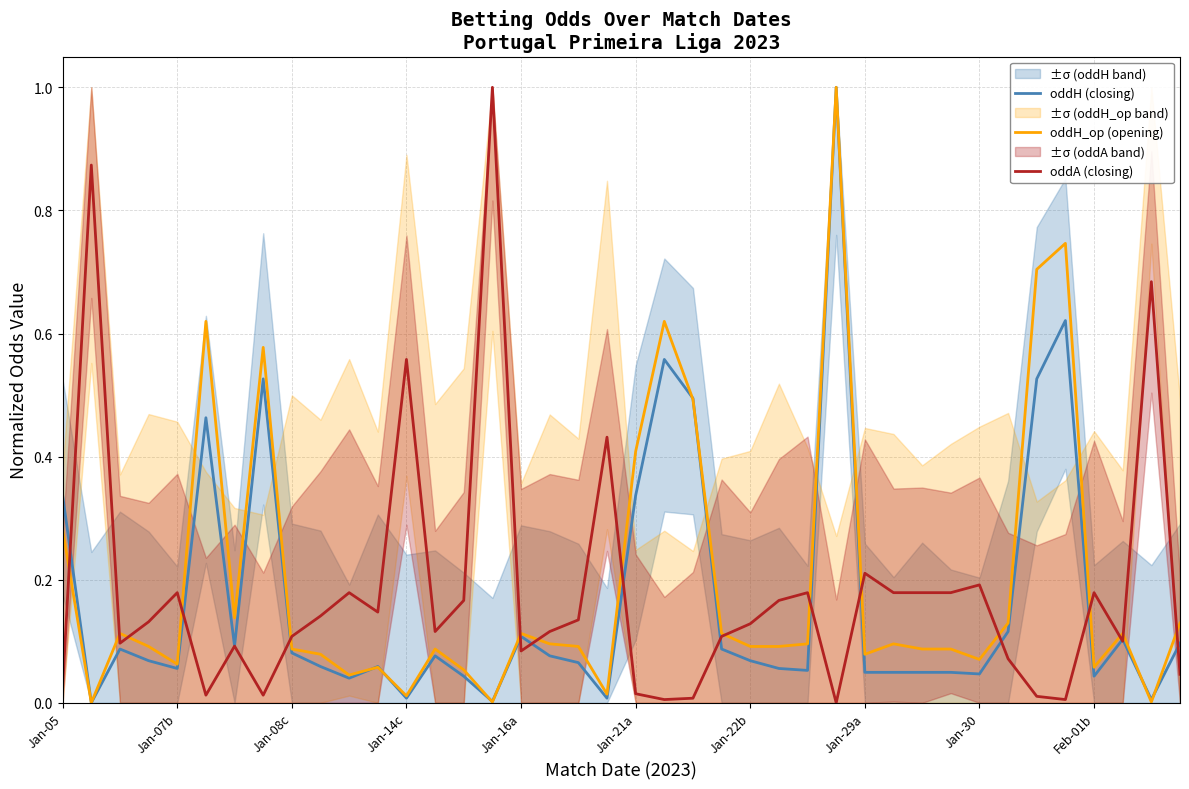

Is it true that oddA (closing) equals 0.2 at 14?

True